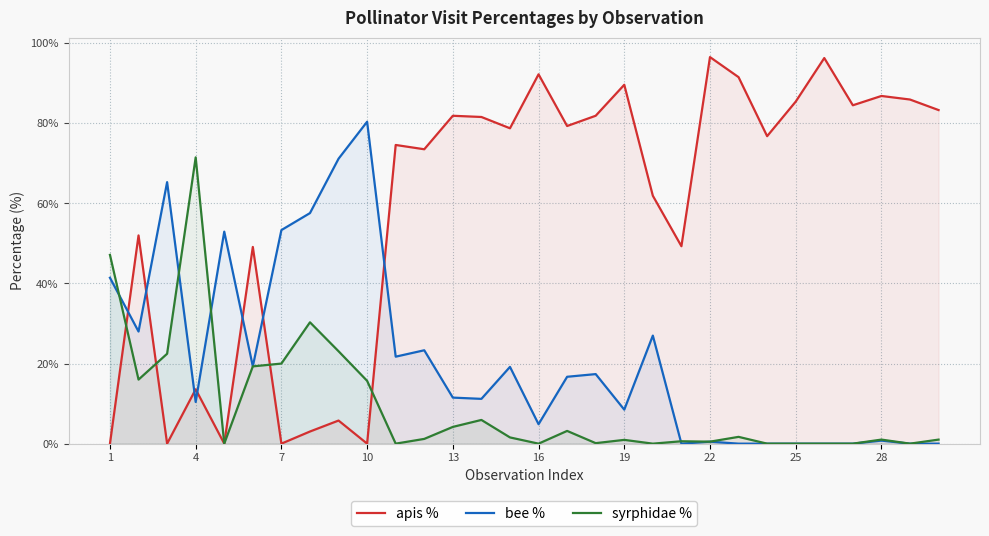

True or false: bee % and apis % intersect in this chart.

True